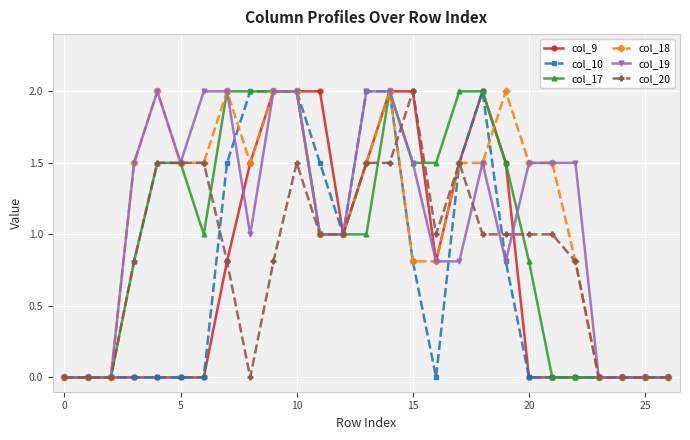

True or false: col_17 has more than 0 points higher than both neighbors.

True